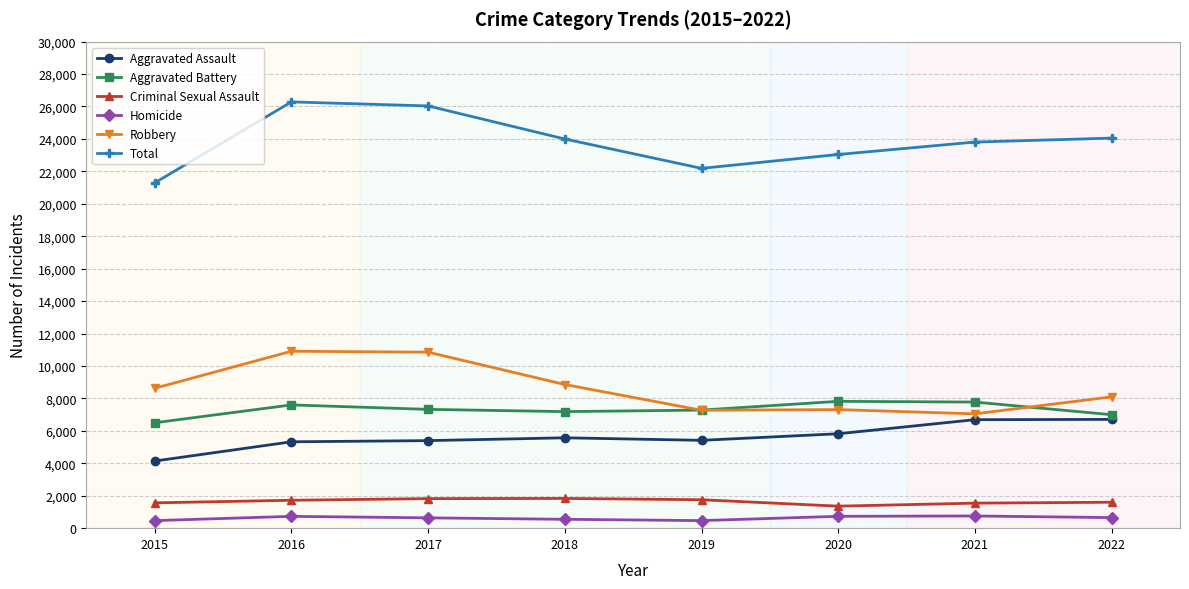

Count the number of categories in the chart.

8